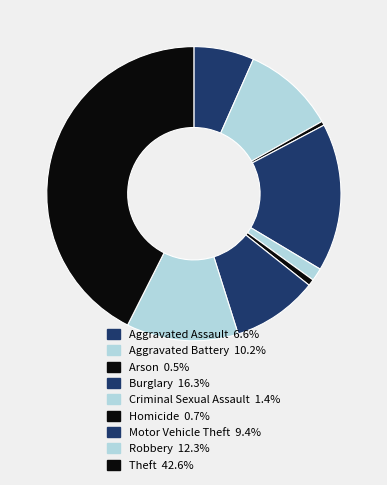

Is there any slice that represents more than half of the pie?

No